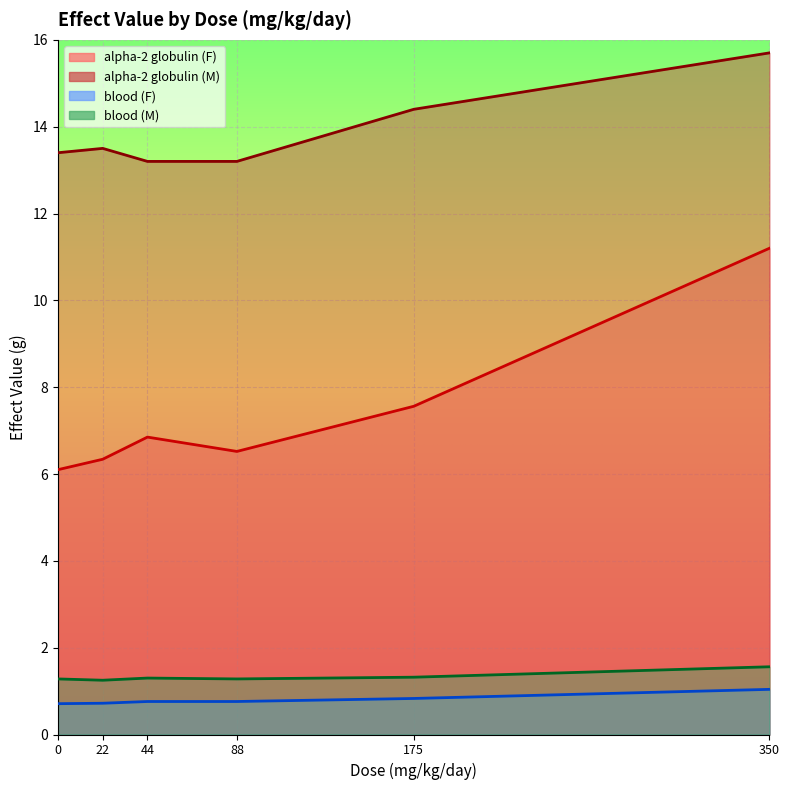

What is the highest value of the alpha-2 globulin (F) series?

11.2